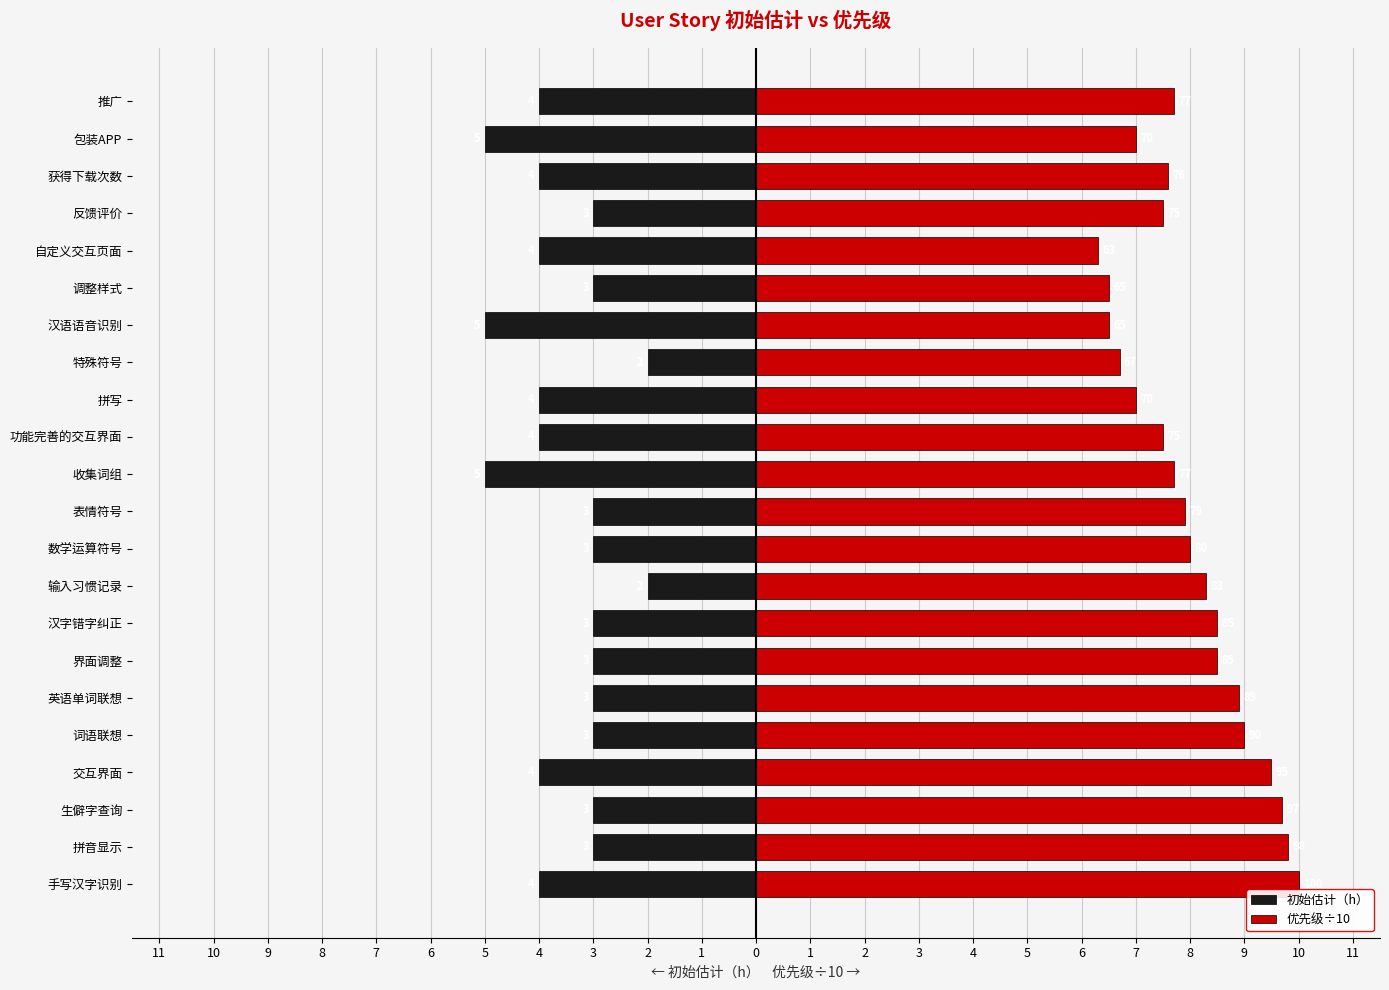

What is the sum of all 初始估计（h） values?

-77.0